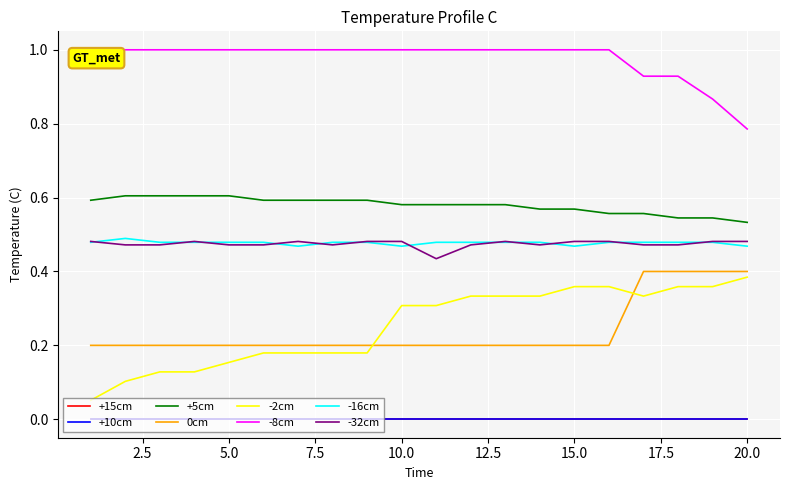

Does the chart display data point markers on the line(s)?

No